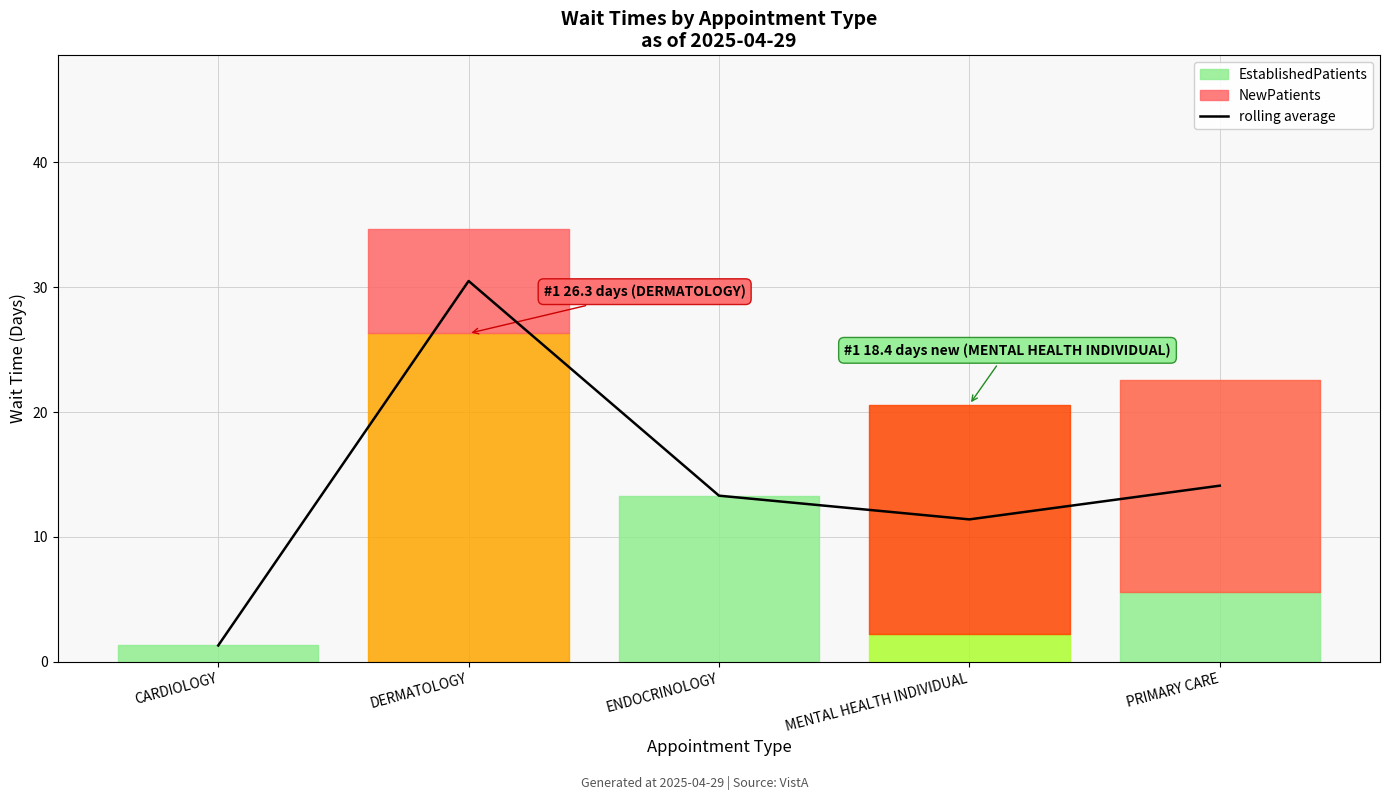

What is the ratio of the value at ENDOCRINOLOGY to the value at CARDIOLOGY?

10.2